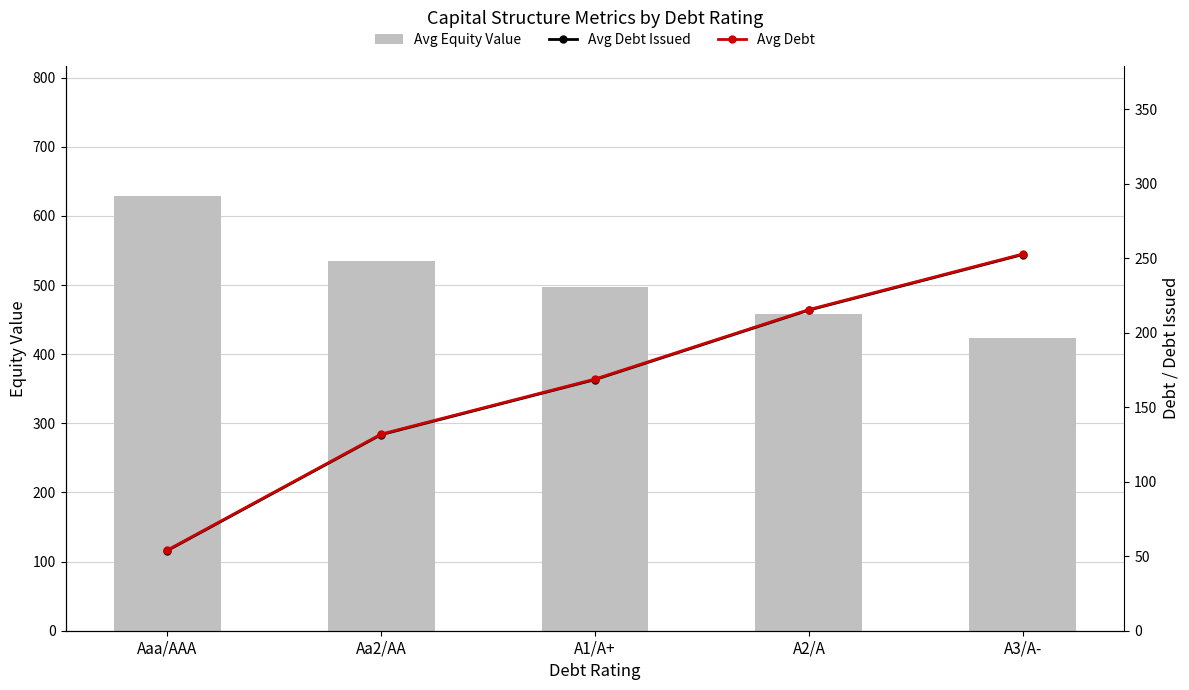

Reading right to left, what are all the values shown in this chart?

Avg Equity Value: 423.4	458.2	497.8	535.3	628.7
Avg Debt Issued: 252.6	215.2	168.6	131.6	53.7
Avg Debt: 252.9	215.6	168.9	131.9	54.1